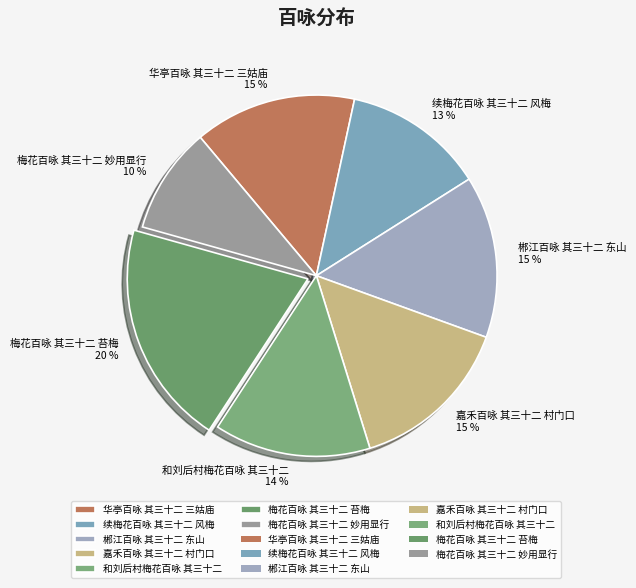

Combined, do 郴江百咏 其三十二 东山 and 梅花百咏 其三十二 苔梅 account for over 50%?

No